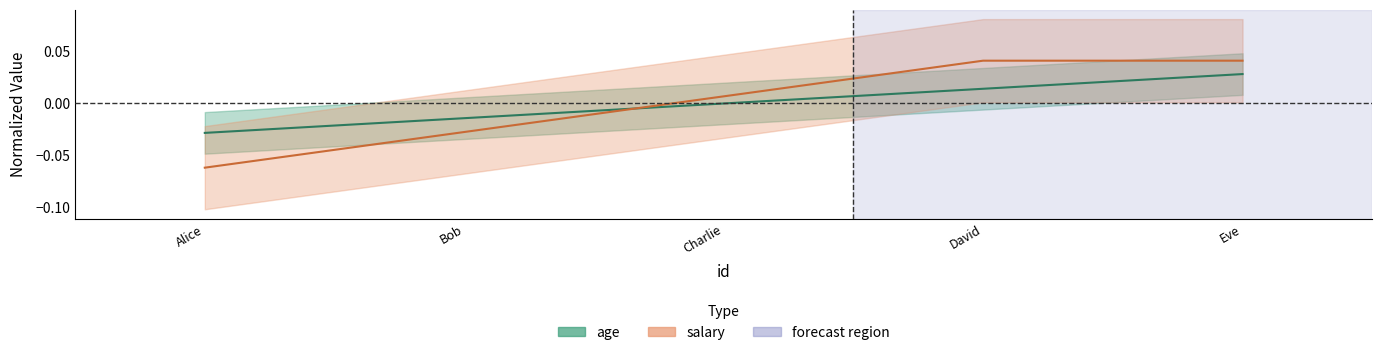

Is it true that salary equals 0.0 at David?

True